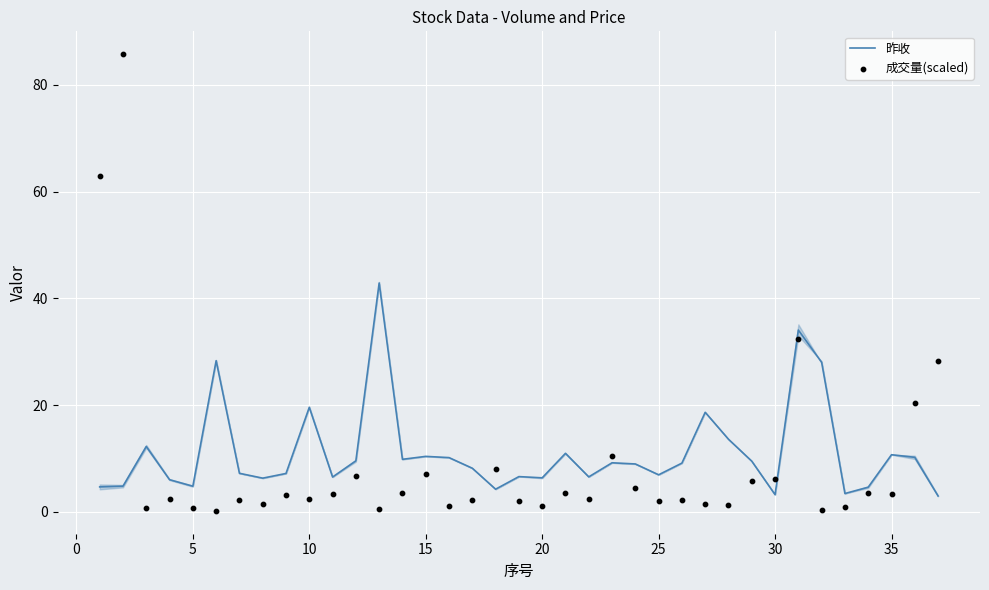

True or false: 昨收 has a value of 19.6 at 10.

True